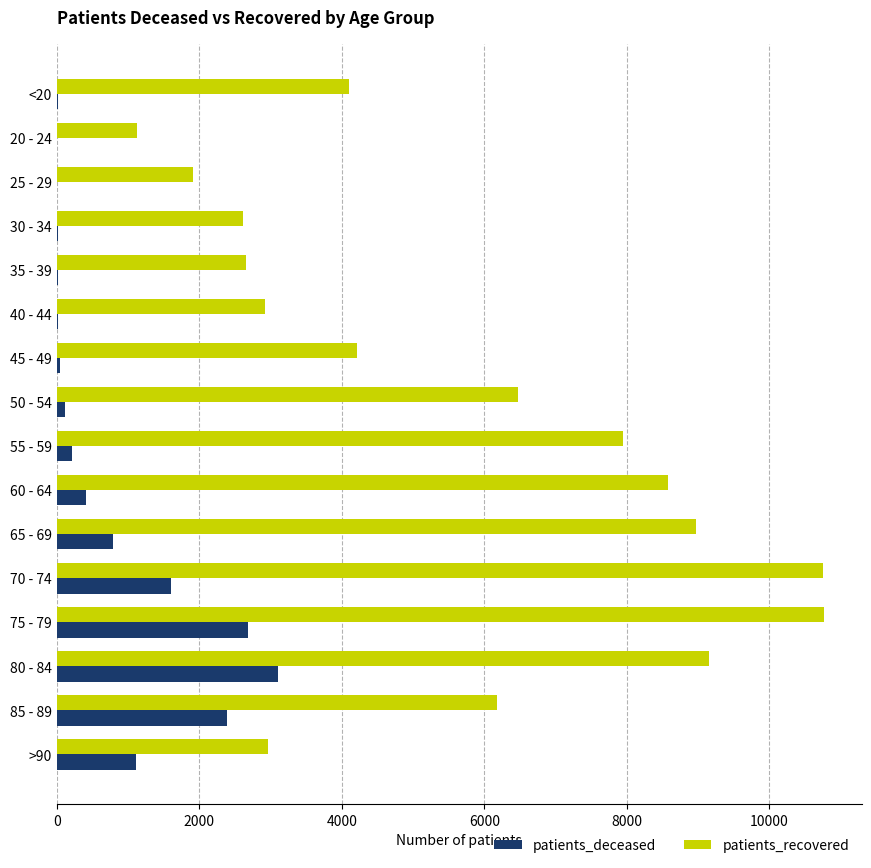

Between 40 - 44 and 55 - 59, which series saw the biggest shift?

patients_recovered